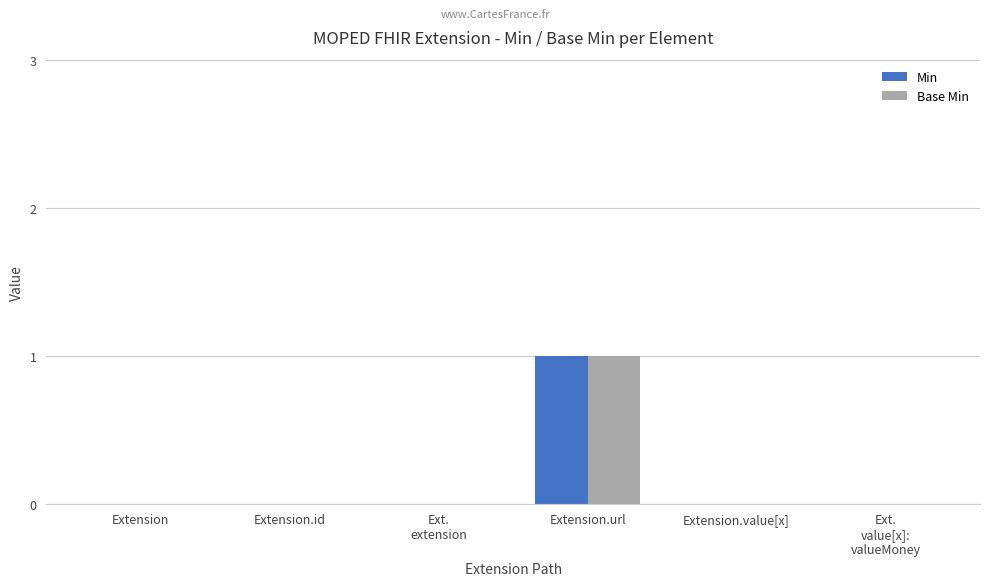

How many distinct data groups are displayed?

2